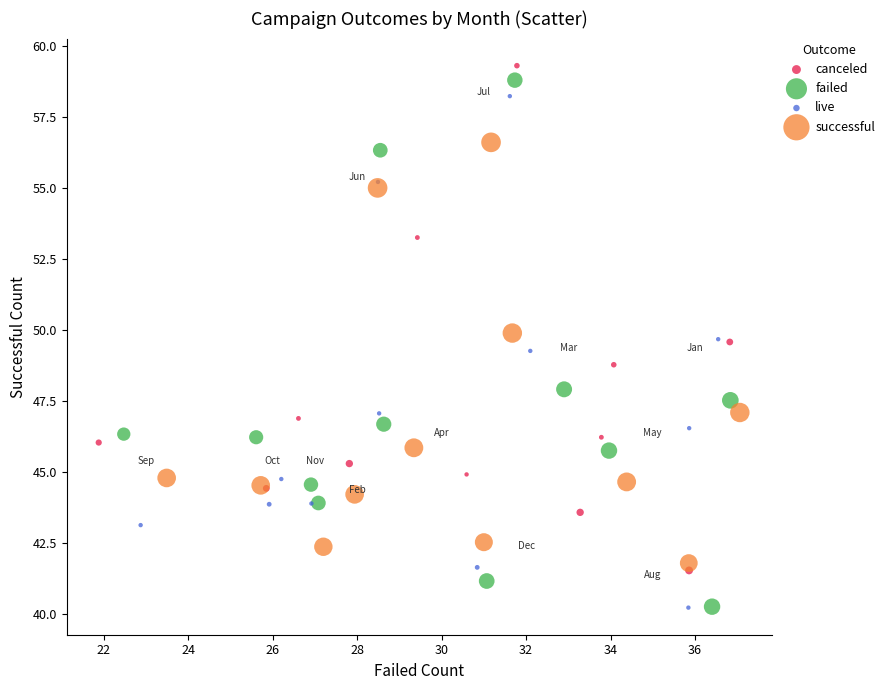

Which series has the widest spread of Y values?

failed